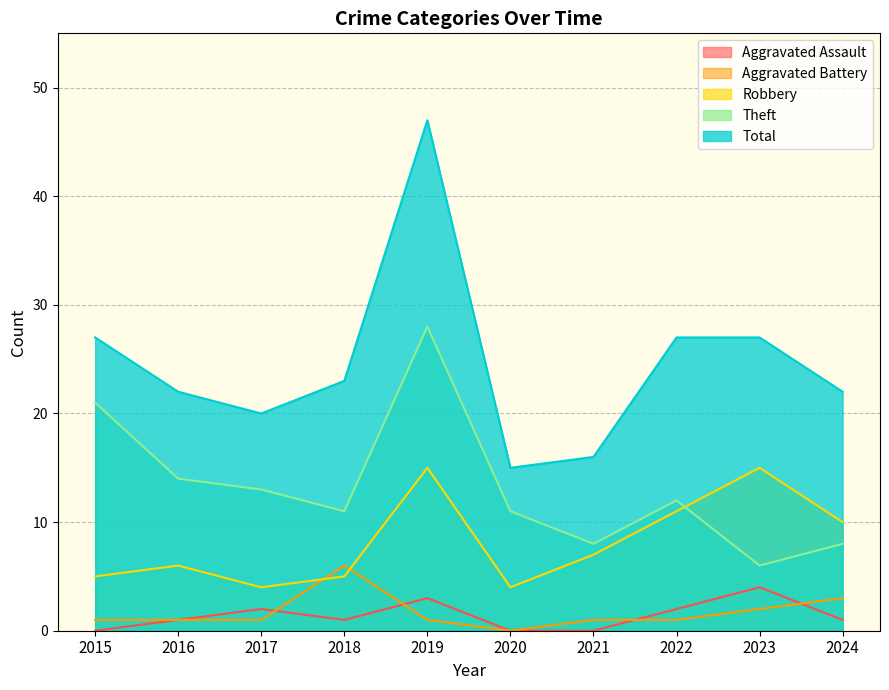

Which label corresponds to the smallest value in the chart?

2015